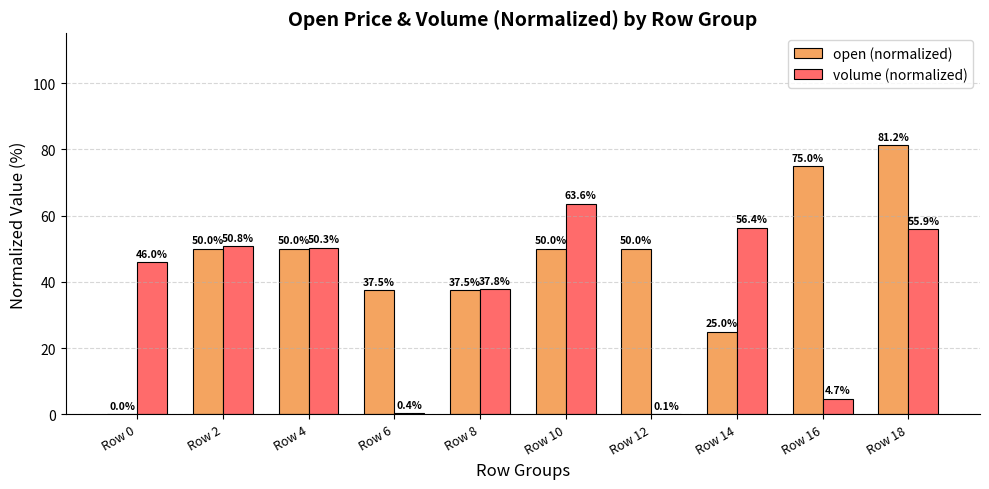

Which series changed the most between Row 2 and Row 10?

volume (normalized)